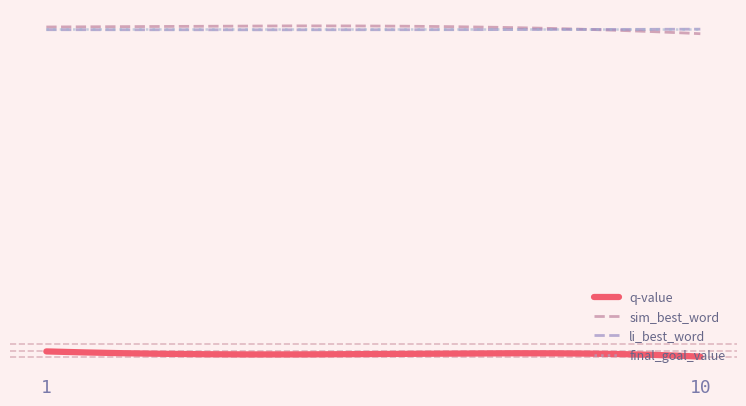

What are all the series names shown in the legend?

q-value, sim_best_word, li_best_word, final_goal_value